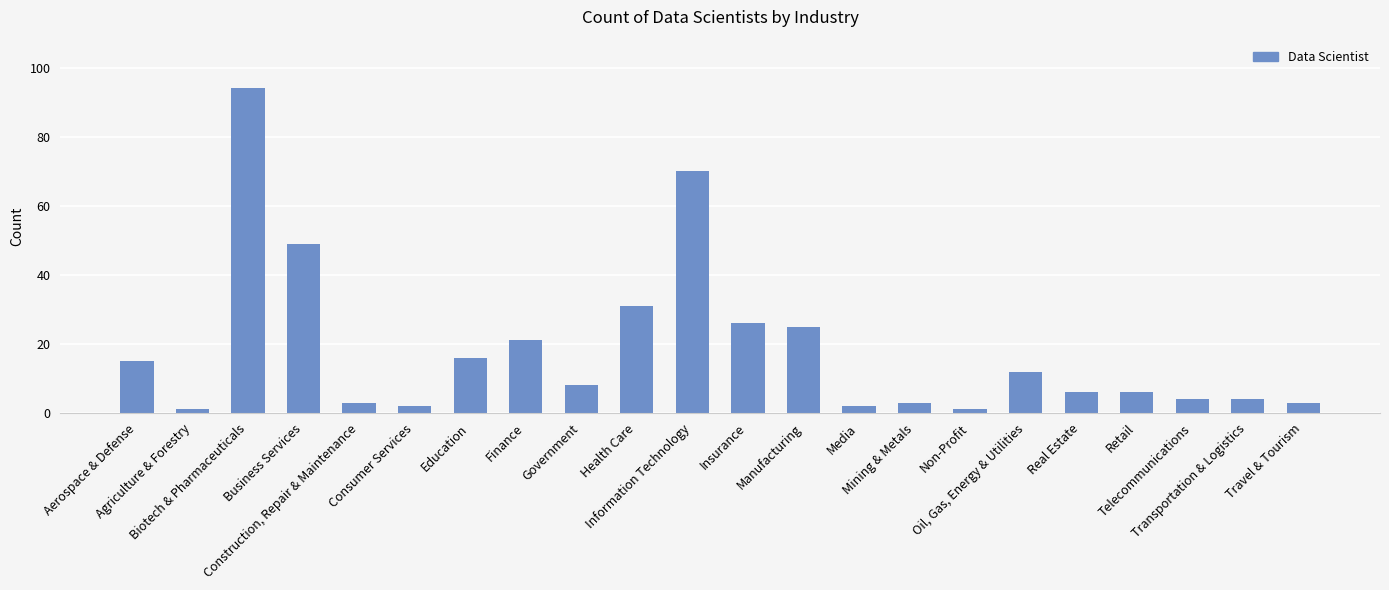

What is the change in value from Media to Telecommunications?

+2